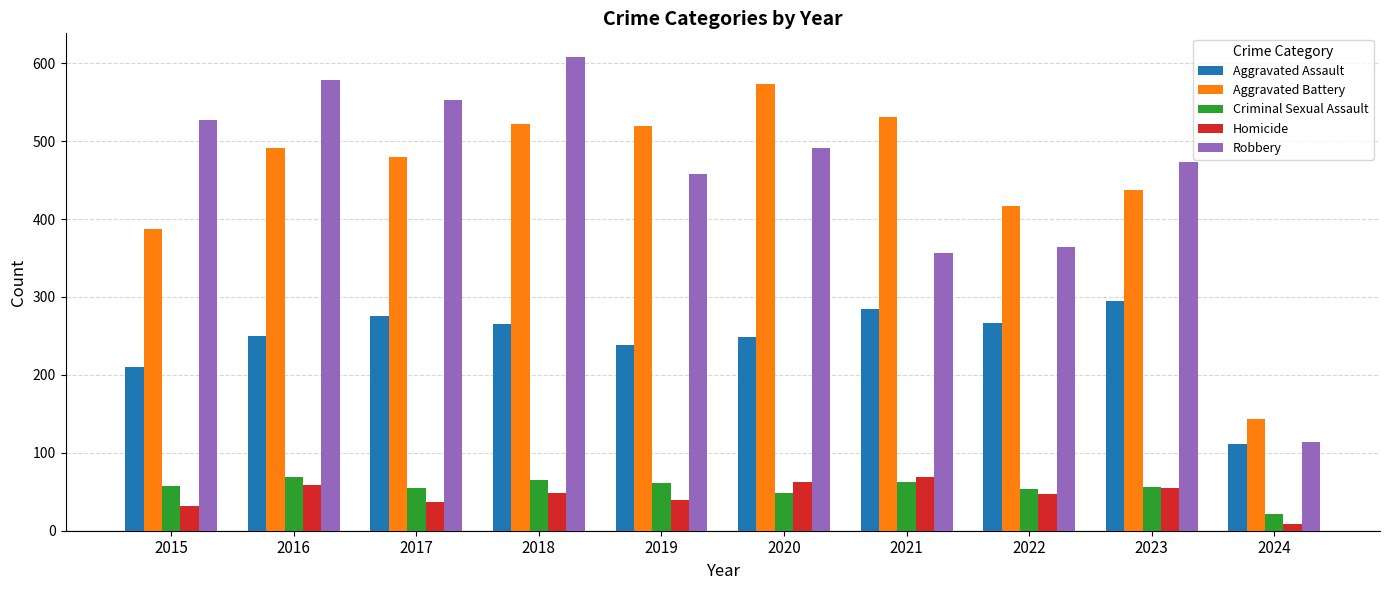

At which category is the sum across all series the highest?

2018